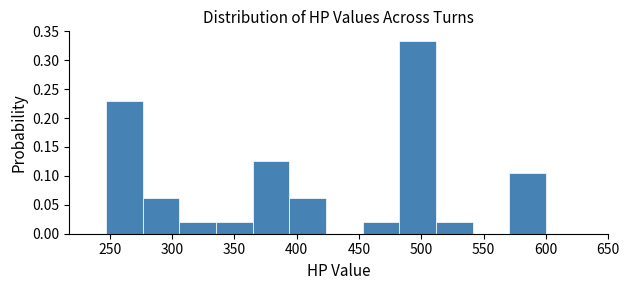

Reading left to right, list every bar in this chart as the range it spans on the x-axis followed by its height. Neither the bar edges nor the heights are printed on the chart, so give them approximately, as read against the axes.

245 to 275: 0.230
275 to 305: 0.065
305 to 335: 0.020
335 to 365: 0.020
365 to 395: 0.125
395 to 425: 0.065
425 to 455: 0
455 to 480: 0.020
480 to 510: 0.335
510 to 540: 0.020
540 to 570: 0
570 to 600: 0.105